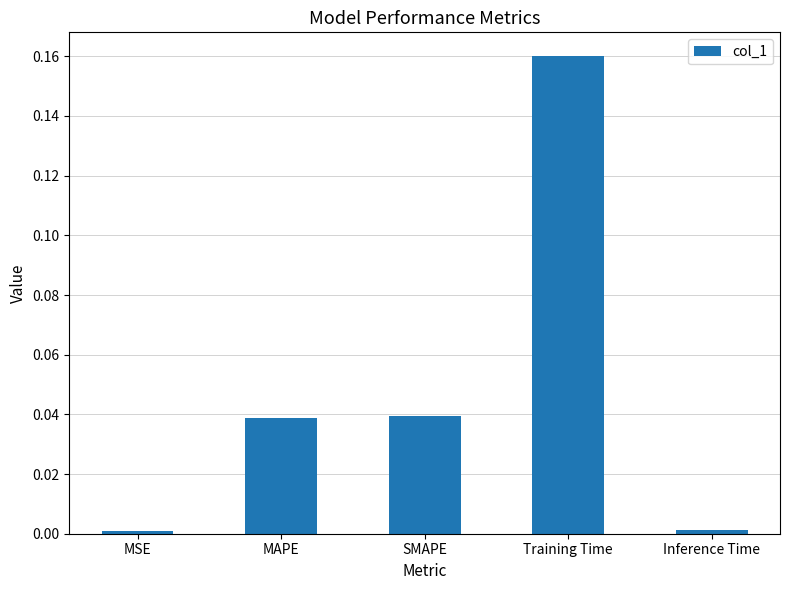

At which category does the chart reach its peak across all series?

Training Time